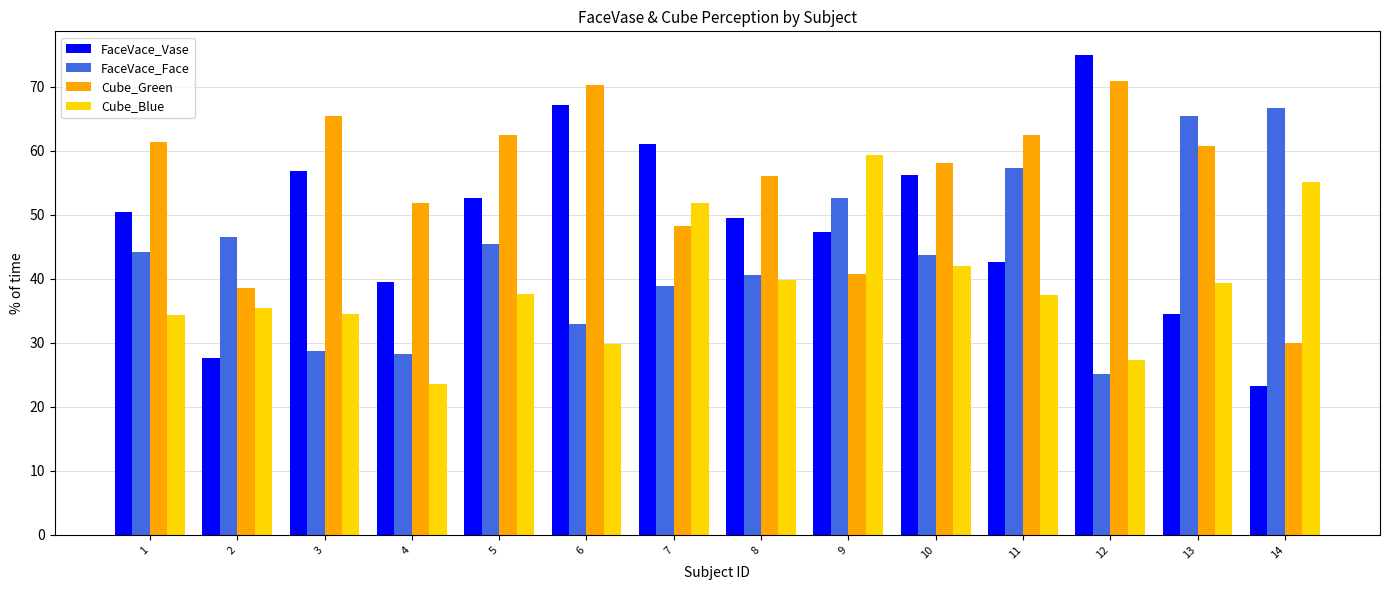

What is the minimum value for Cube_Blue?

23.5